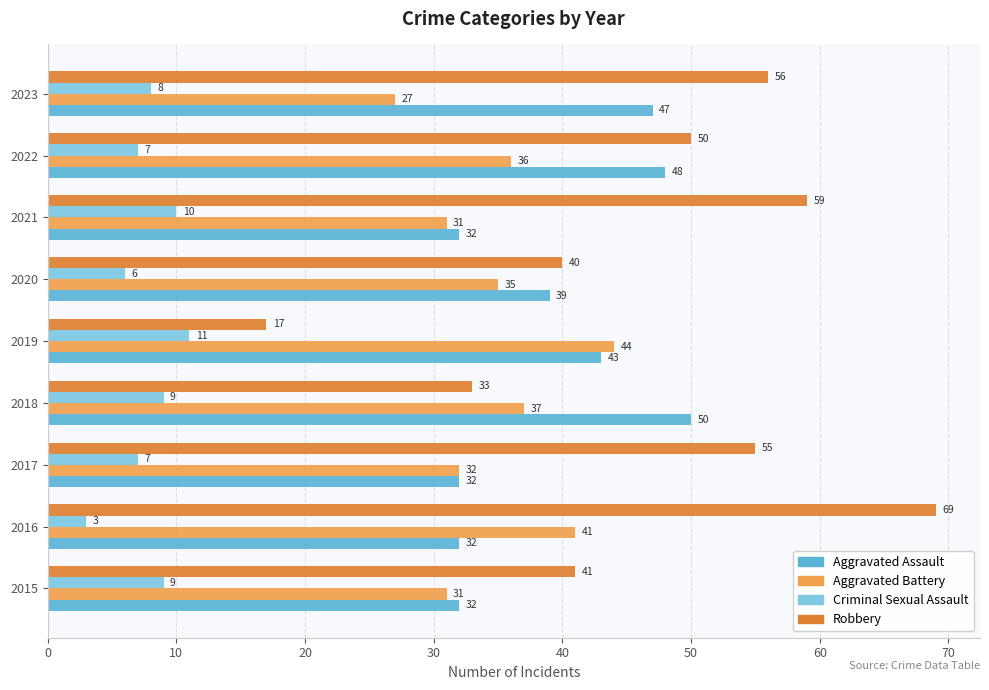

Which series has the widest spread of values?

Robbery